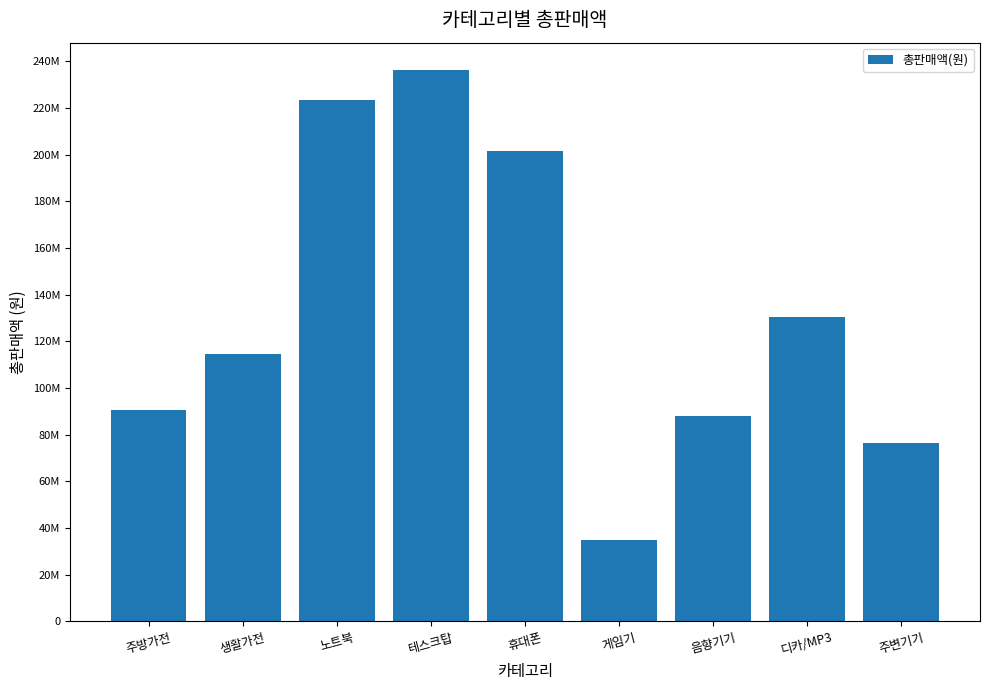

List the labels in order of value, smallest first.

게임기, 주변기기, 음향기기, 주방가전, 생활가전, 디카/MP3, 휴대폰, 노트북, 테스크탑